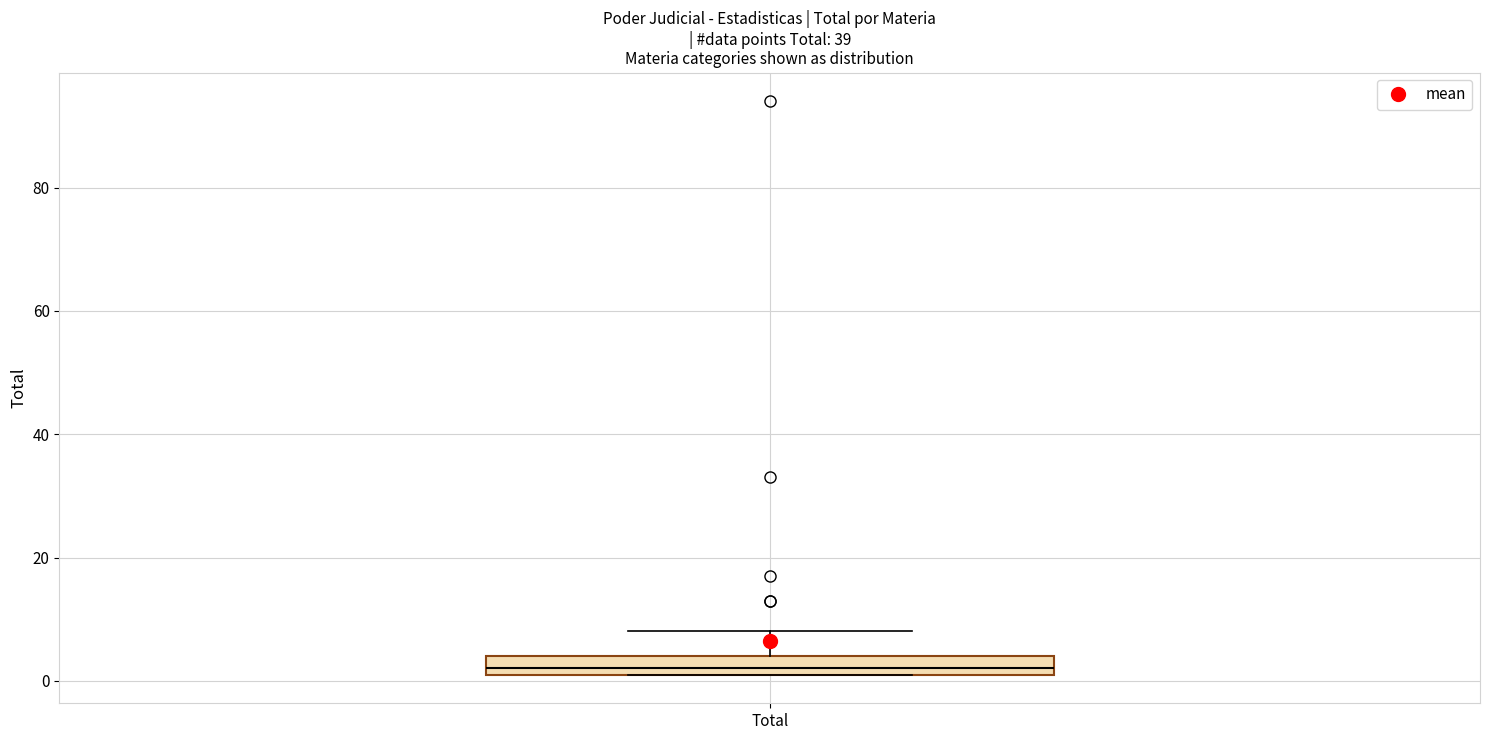

Where does the upper whisker of the box for Total end on the y-axis? The values are not printed on the chart, so give them approximately, as read against the axis.

8